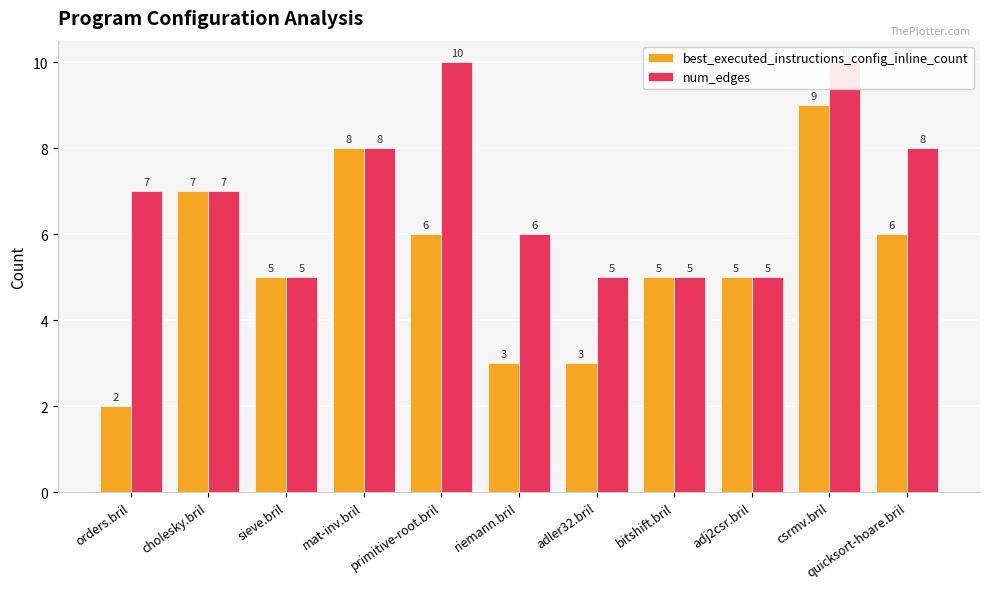

At which label does num_edges first exceed 7?

mat-inv.bril